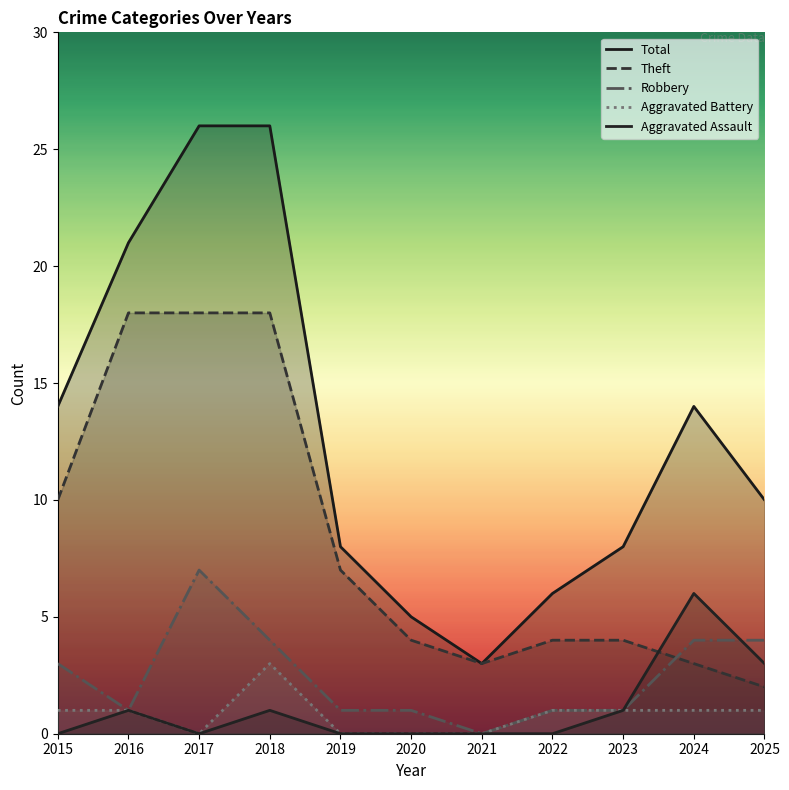

True or false: Total and Robbery intersect in this chart.

False